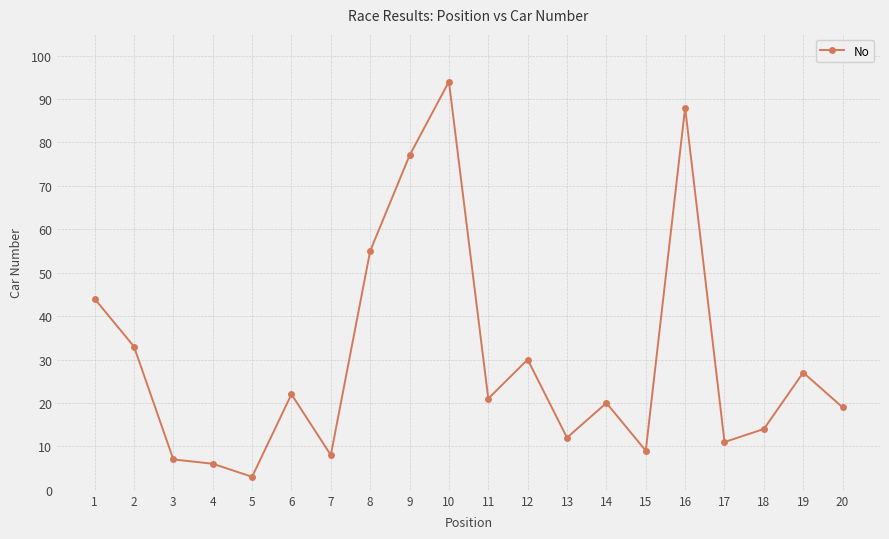

How many distinct data groups are displayed?

1